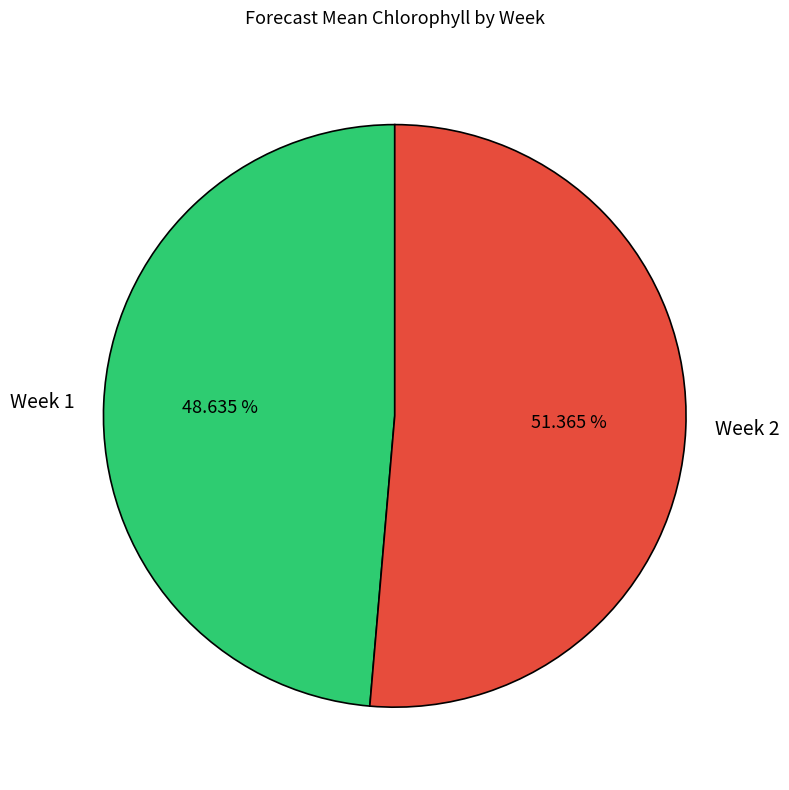

Between Week 2 and Week 1, which is larger?

Week 2